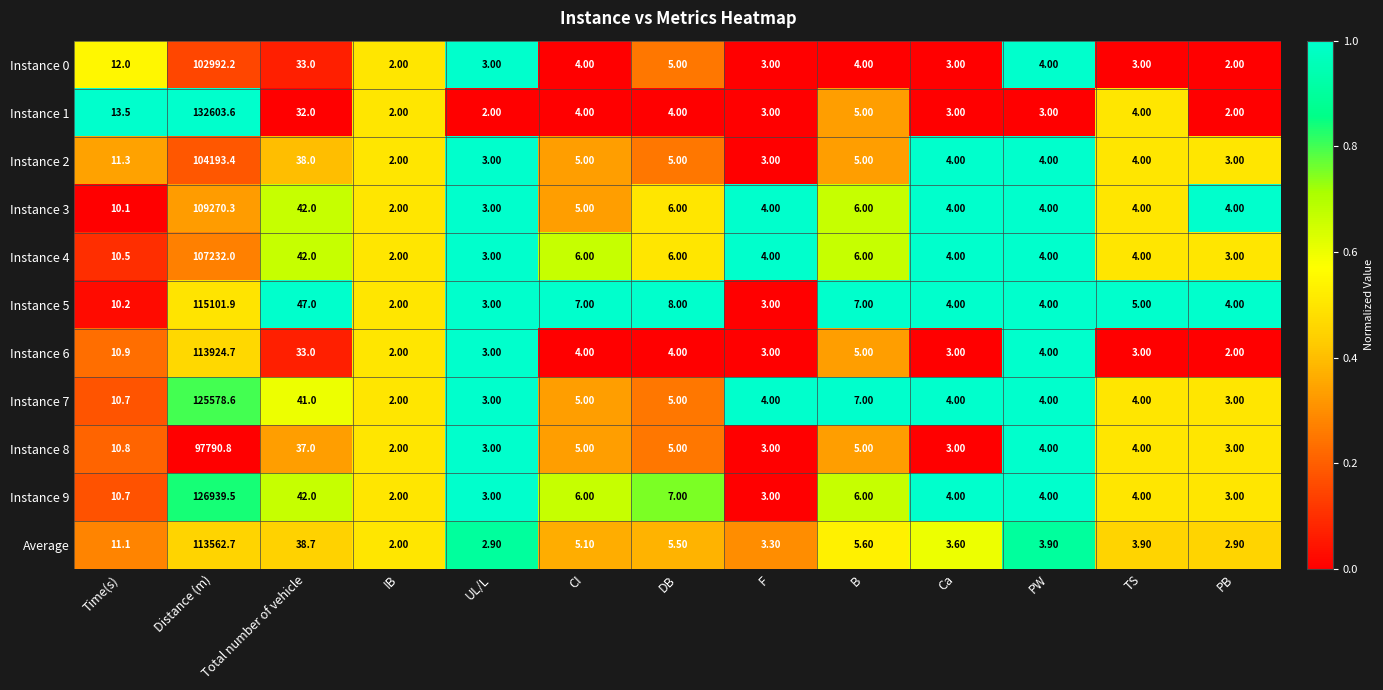

Rank the series by their maximum value, from lowest to highest.

Instance 8, Instance 0, Instance 2, Instance 4, Instance 3, Average, Instance 6, Instance 5, Instance 7, Instance 9, Instance 1